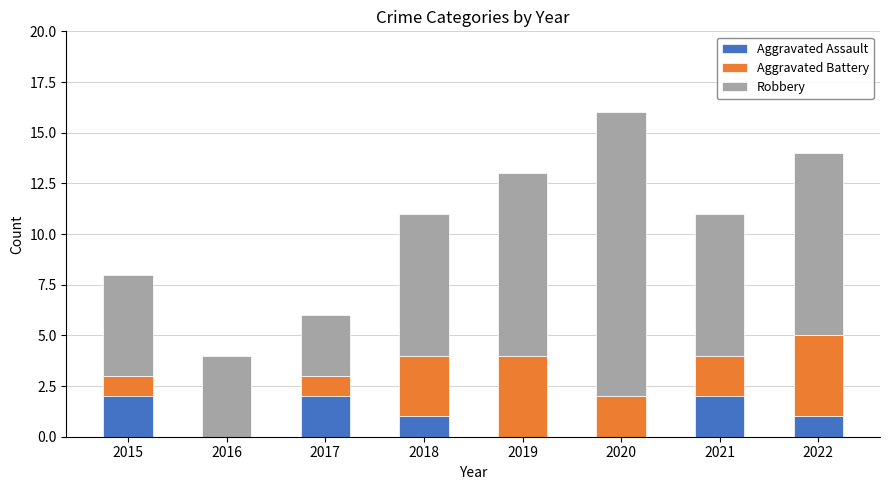

Reading left to right, transcribe the values for Aggravated Assault.

2015=2	2016=0	2017=2	2018=1	2019=0	2020=0	2021=2	2022=1